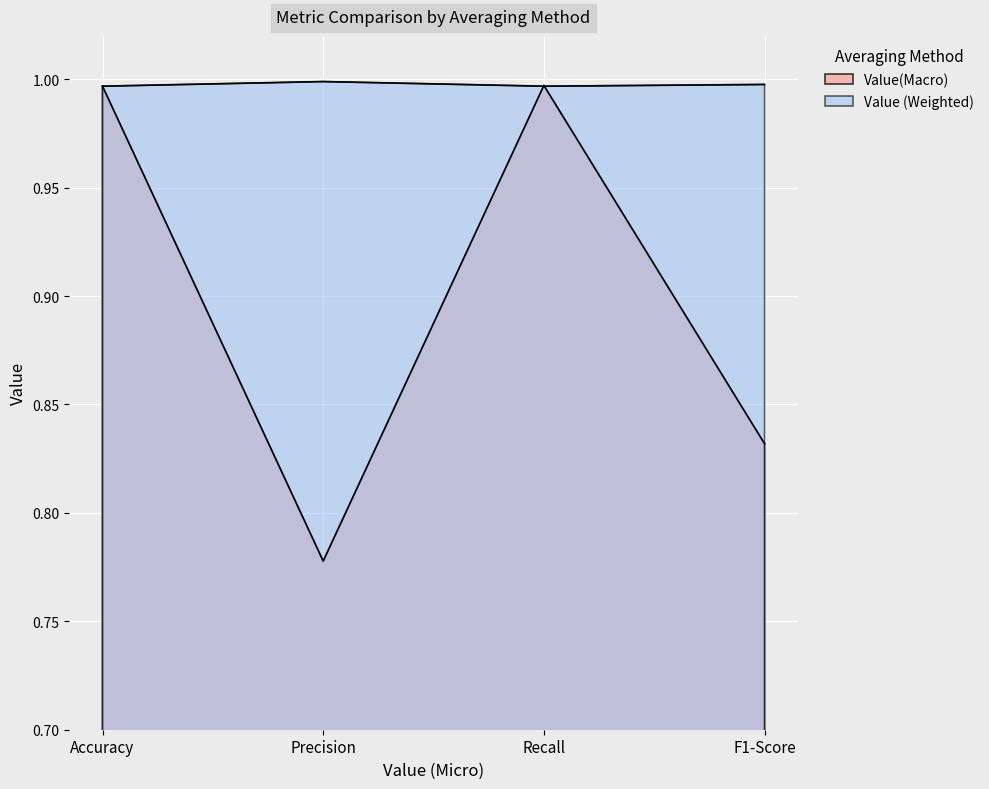

Which series ends up on top after the final intersection of Value(Macro) and Value (Weighted)?

Value (Weighted)